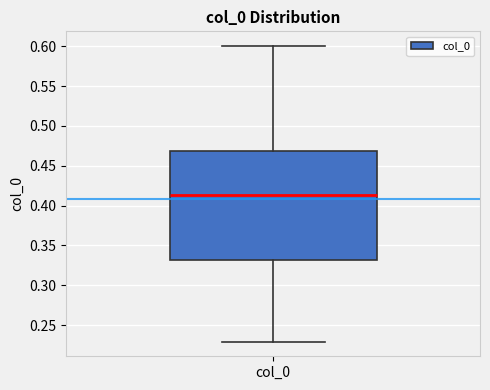

Where does the lower whisker of the box for col_0 end on the y-axis? The values are not printed on the chart, so give them approximately, as read against the axis.

0.230